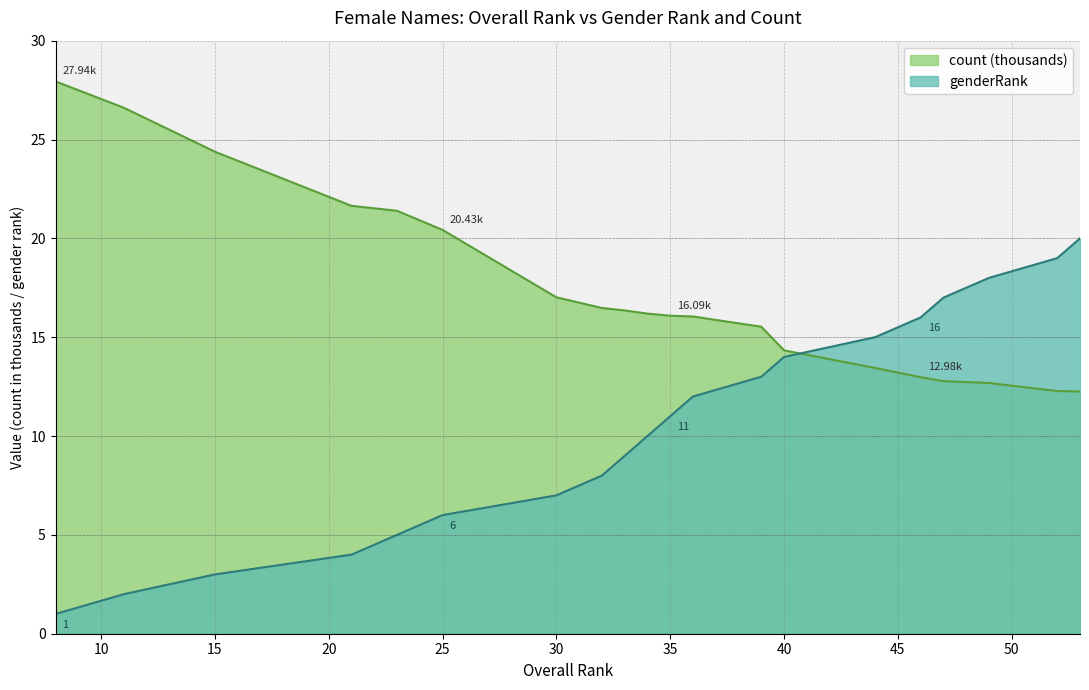

Between 52 and 25, which is larger?

52